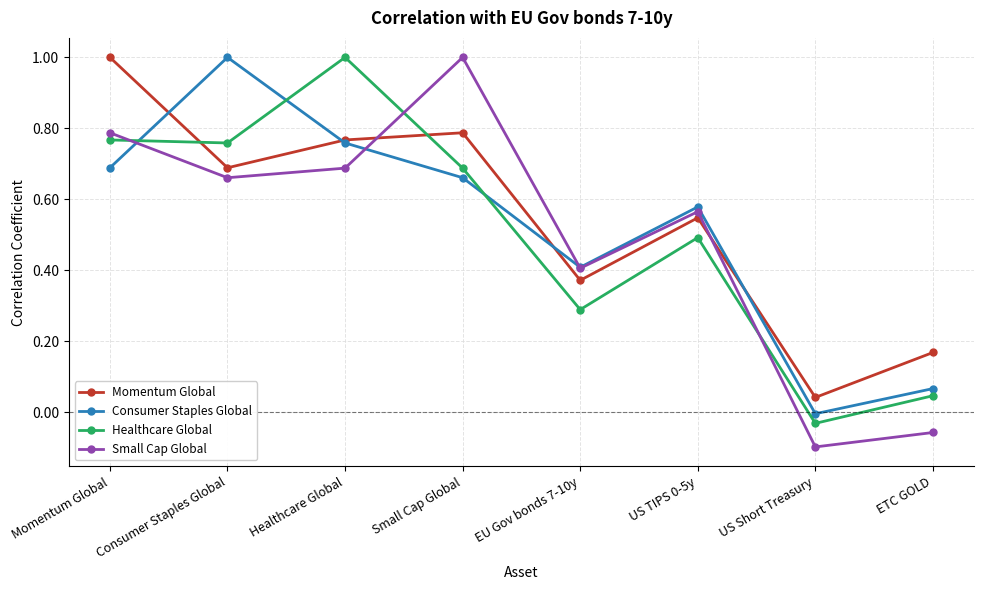

What is the total value across all series at US TIPS 0-5y?

2.2